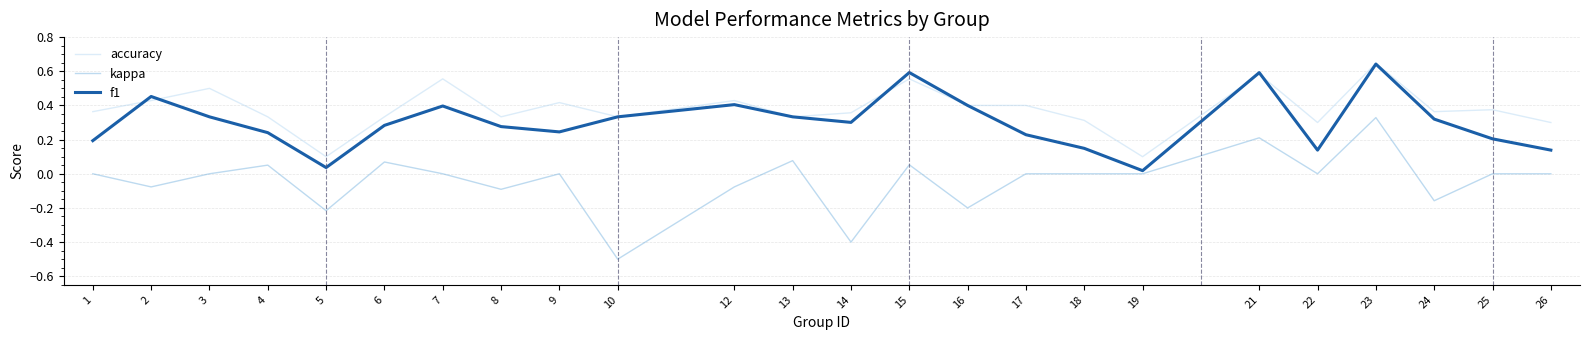

Which series has the widest spread of values?

kappa